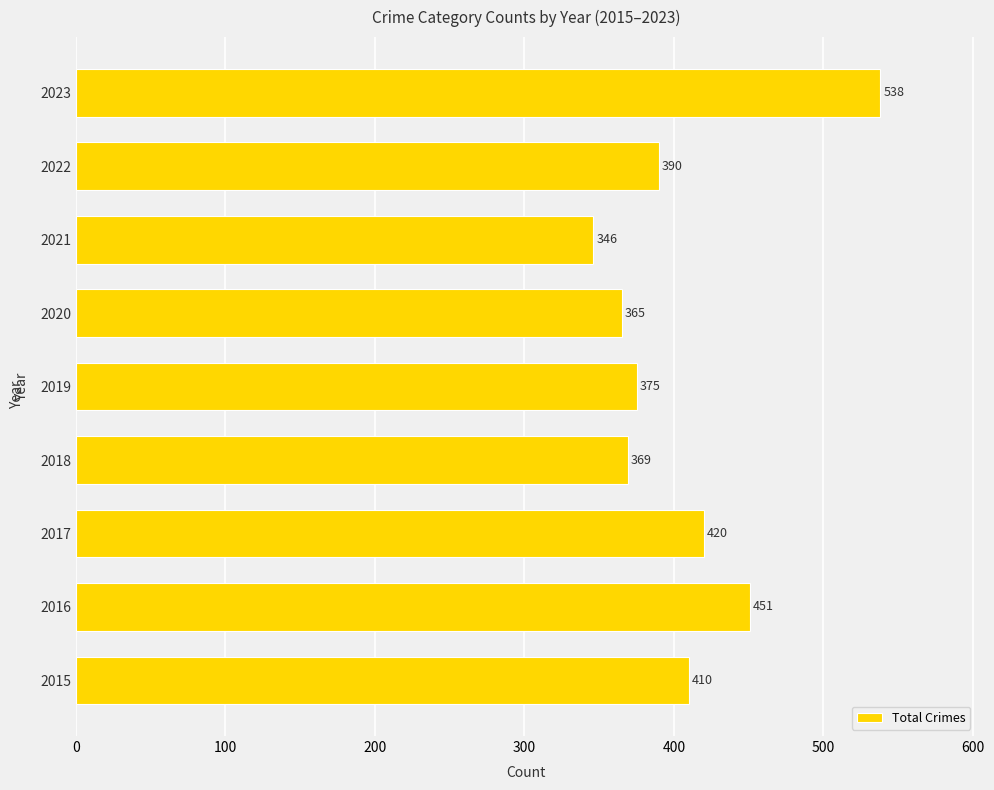

Reading bottom to top, list all the values displayed in this chart.

410	451	420	369	375	365	346	390	538